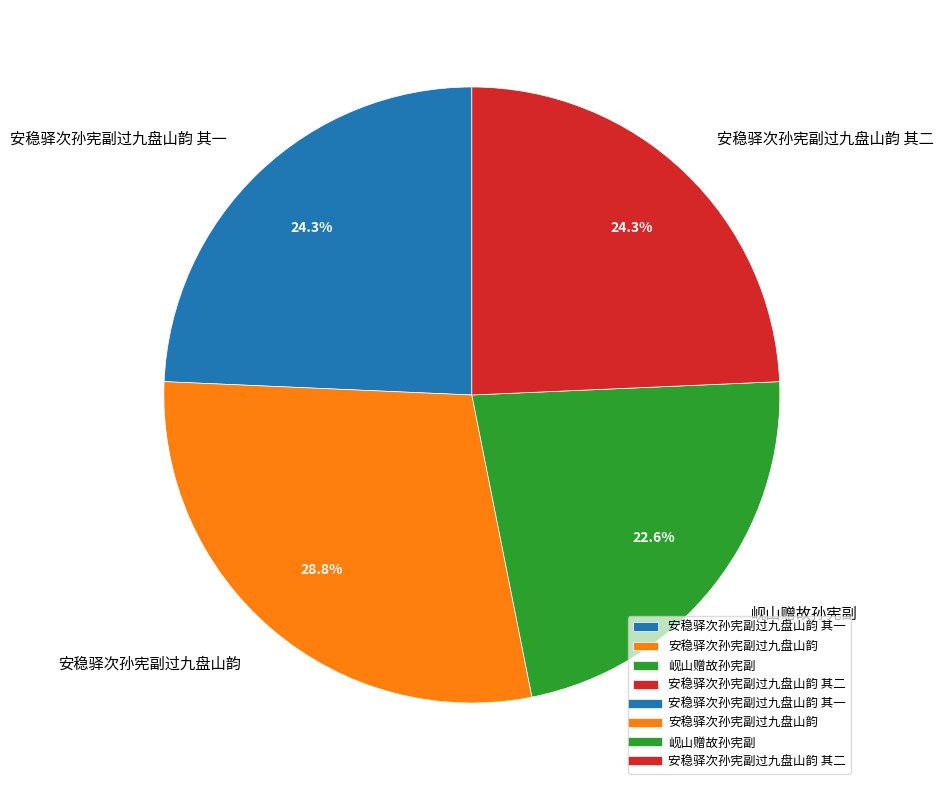

To the nearest percent, what is the average slice percentage?

25%